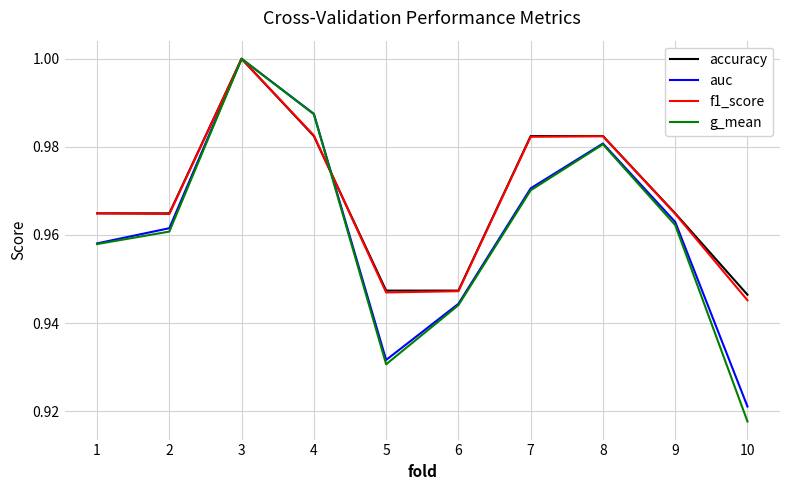

Is it true that f1_score equals 1.0 at 9?

True